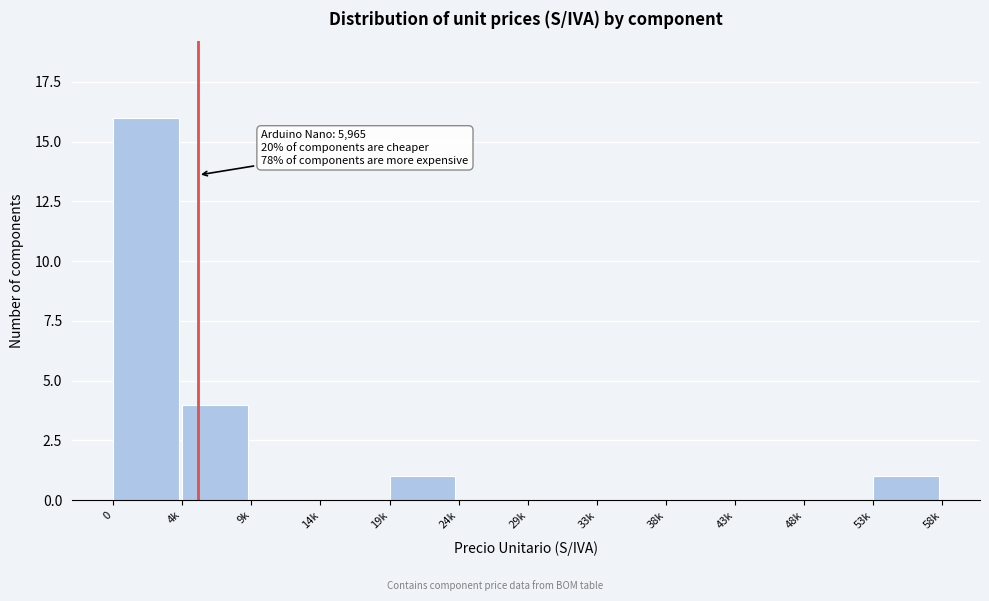

Reading right to left, extract all data points from this chart.

53k=1	48k=0	43k=0	38k=0	33k=0	29k=0	24k=0	19k=1	14k=0	9k=0	4k=4	0=16